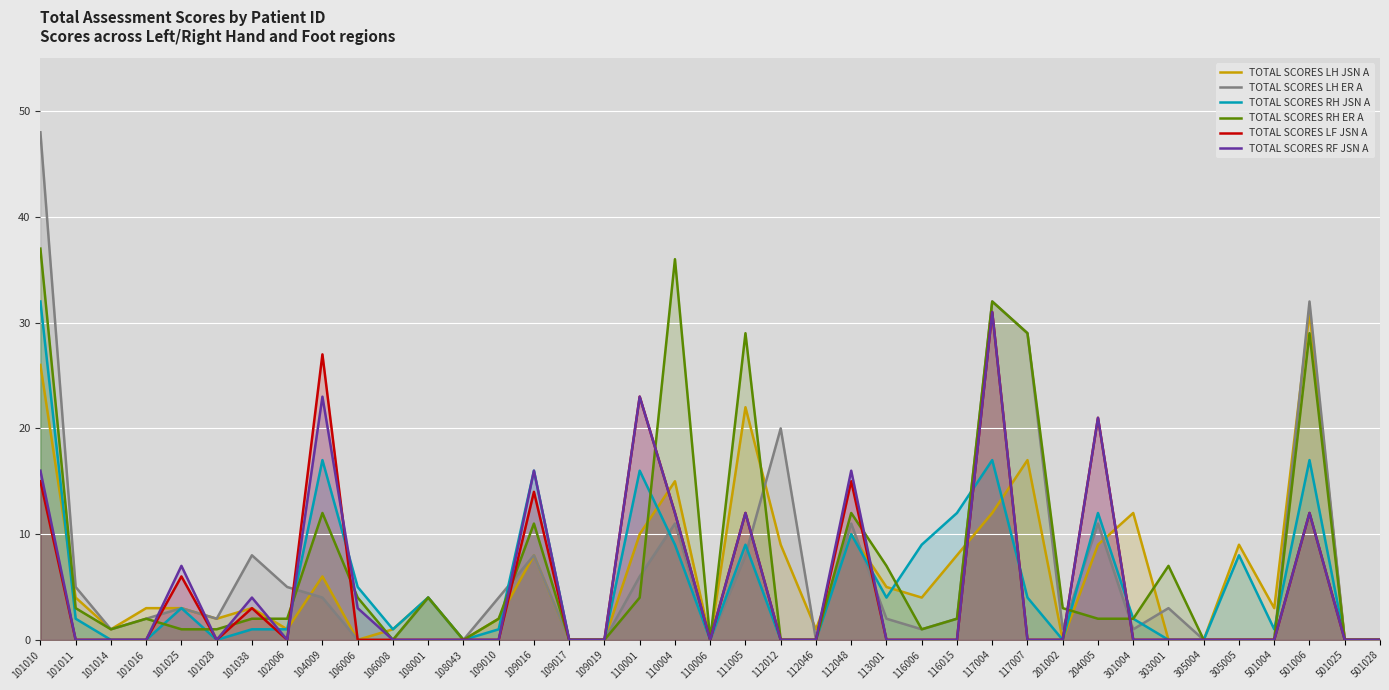

Which series changed the most between 101016 and 113001?

TOTAL SCORES RH ER A